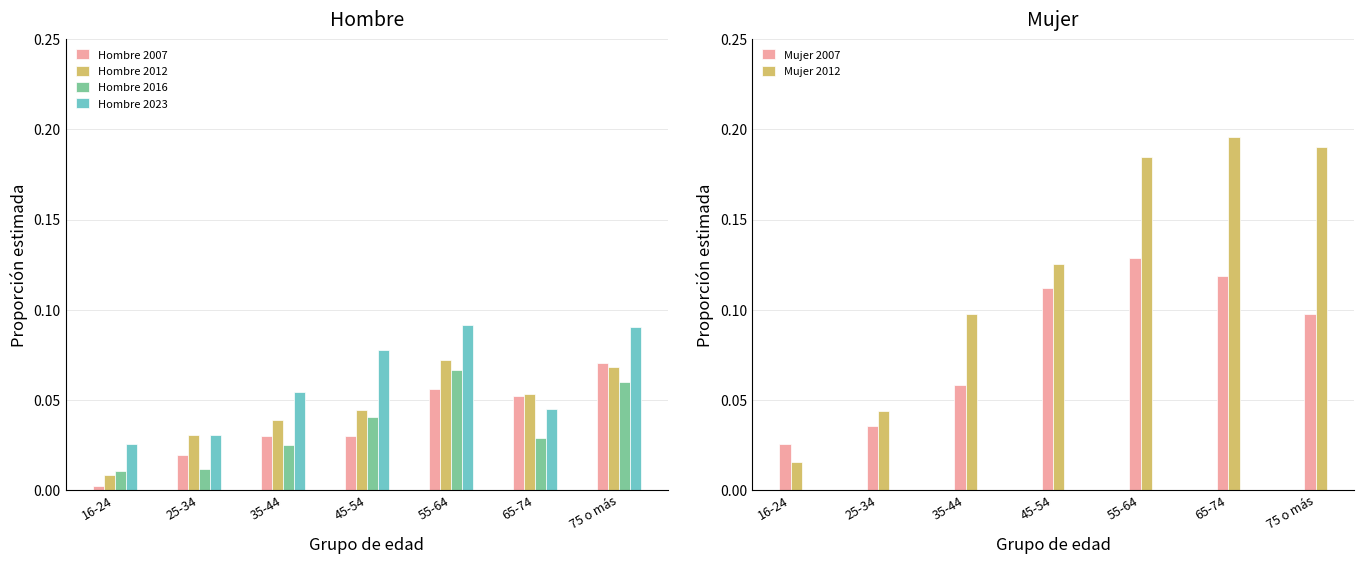

Which series has the largest range (max minus min)?

Mujer 2012